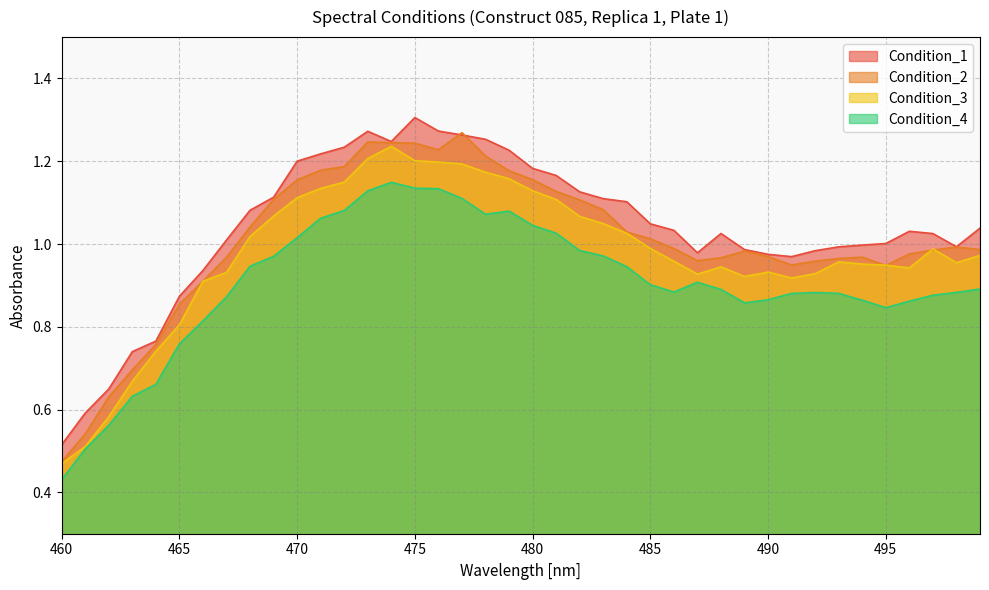

At which category does Condition_4 reach its first local peak?

474